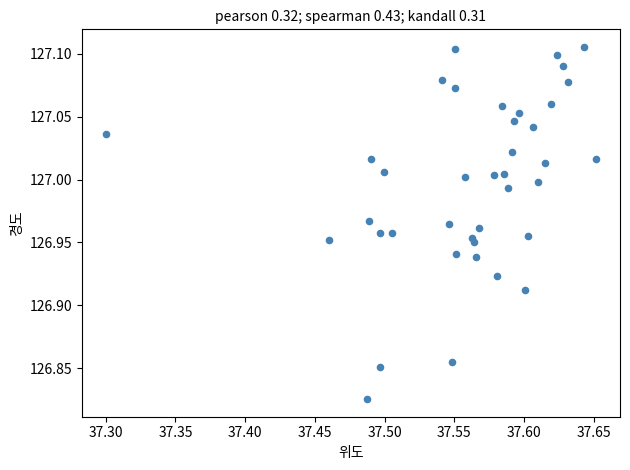

What is the range of X values (max minus min)?

0.4